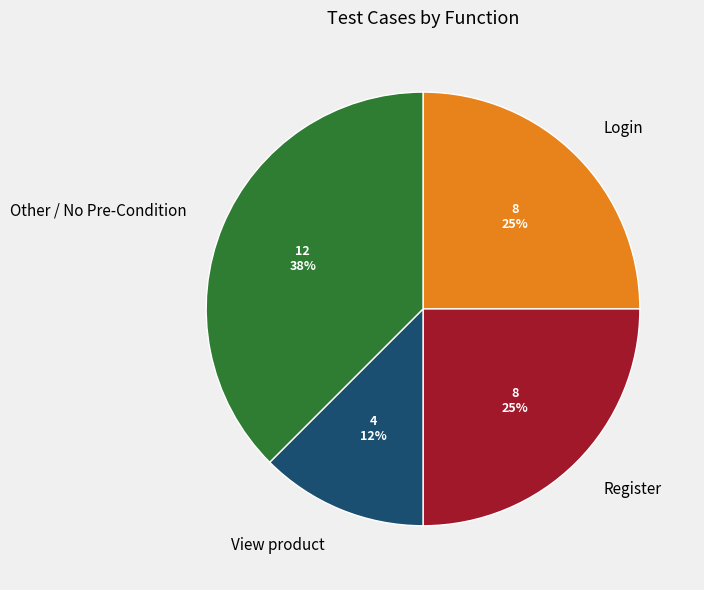

Combined, do Other / No Pre-Condition and Login account for over 50%?

Yes